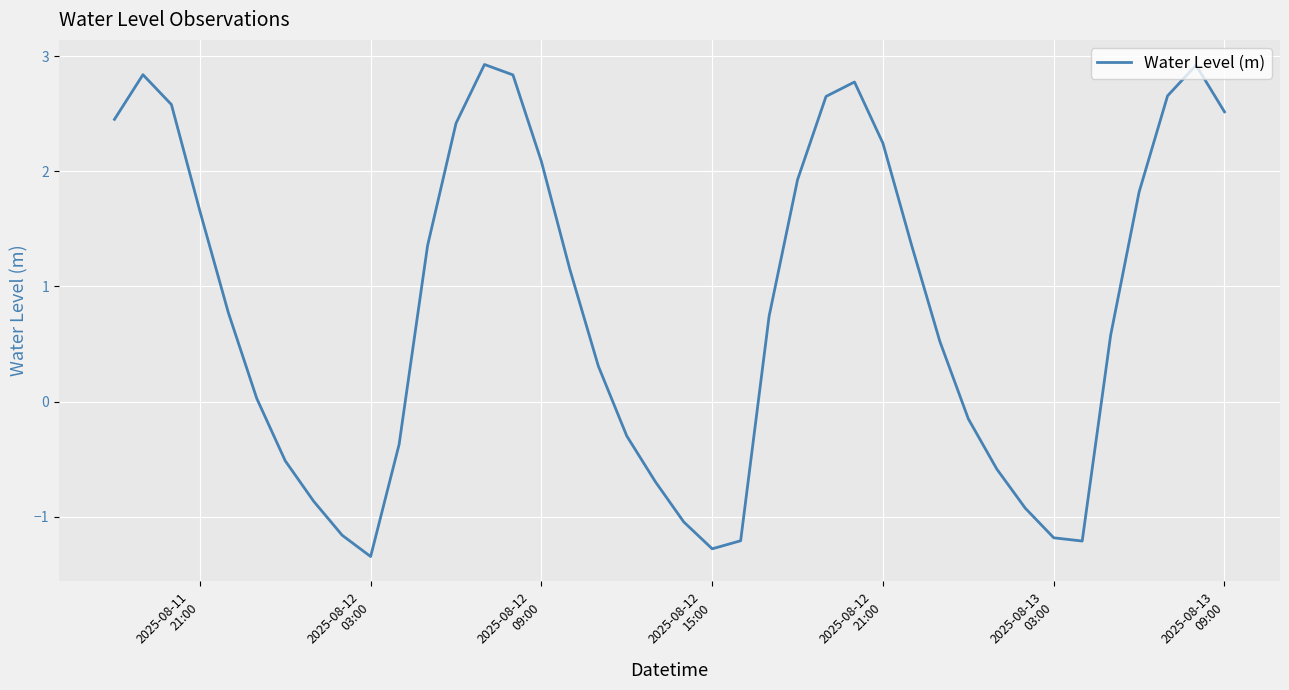

What is the maximum value shown in the chart?

2.9